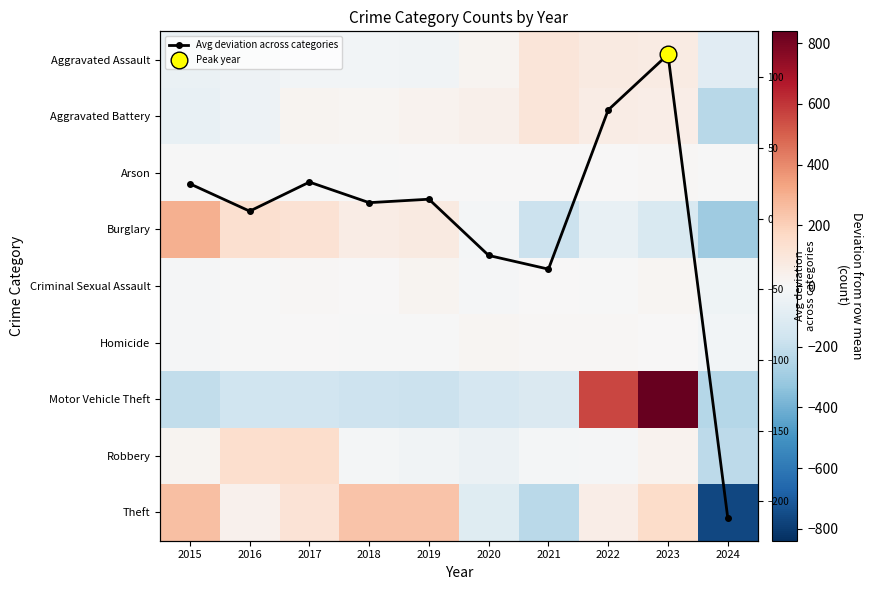

What is the minimum value for Avg deviation across categories?

-211.4